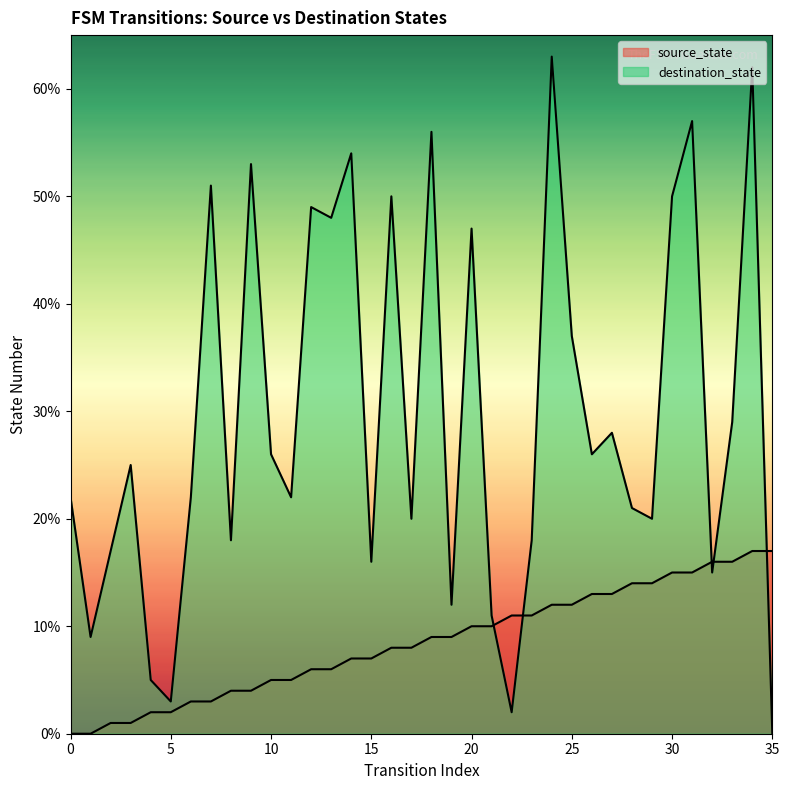

The value of source_state at 14 is 7. True or false?

True